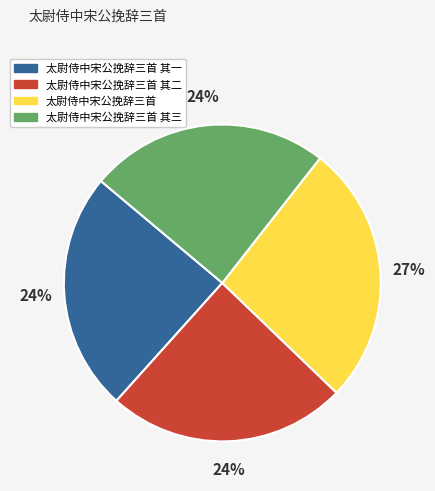

The 太尉侍中宋公挽辞三首 其一 slice represents 24% of the pie. True or false?

True